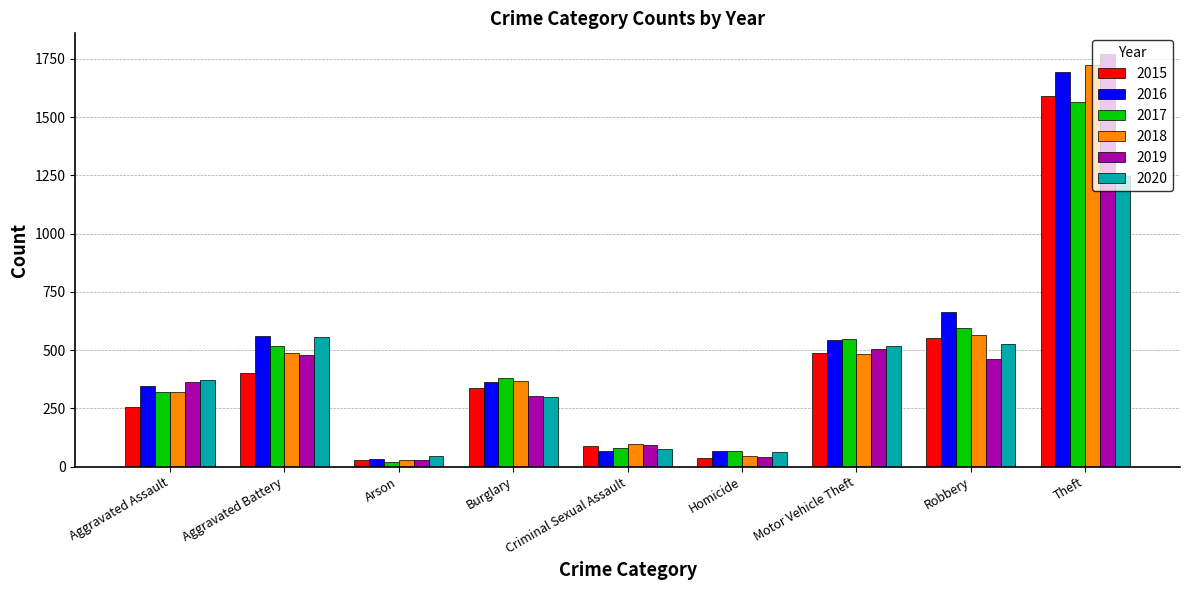

Is the value of 2018 at Robbery greater than the value of 2015 at Arson?

Yes